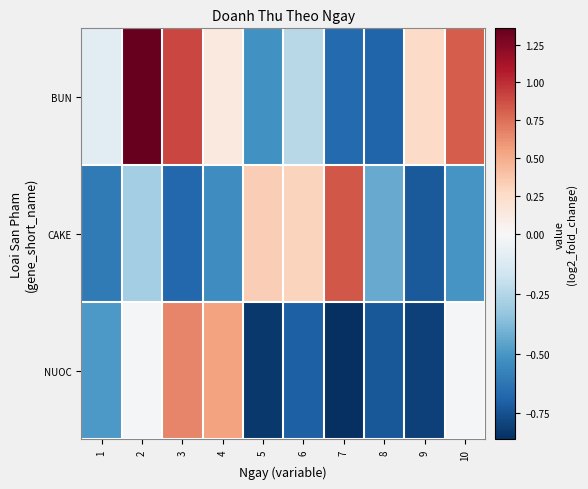

At which category is the sum across all series the highest?

2